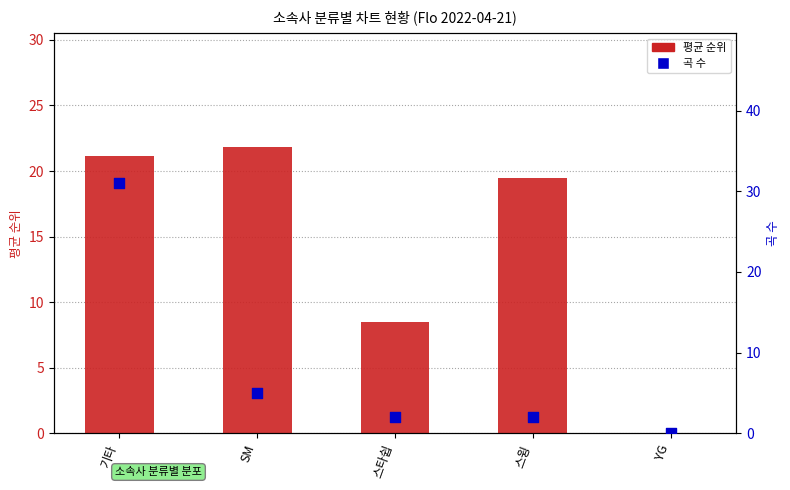

What is the total value across all series at 스윙?

21.5